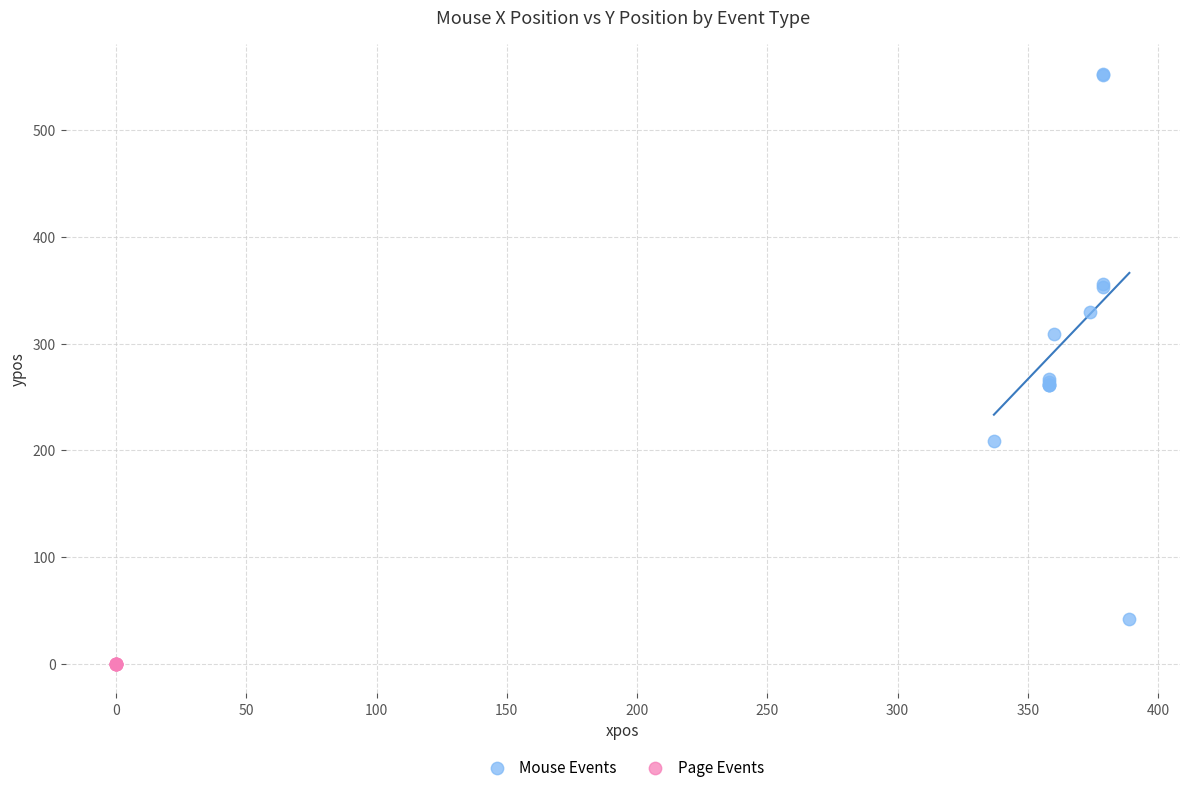

Which series contains the lowest Y value?

Page Events